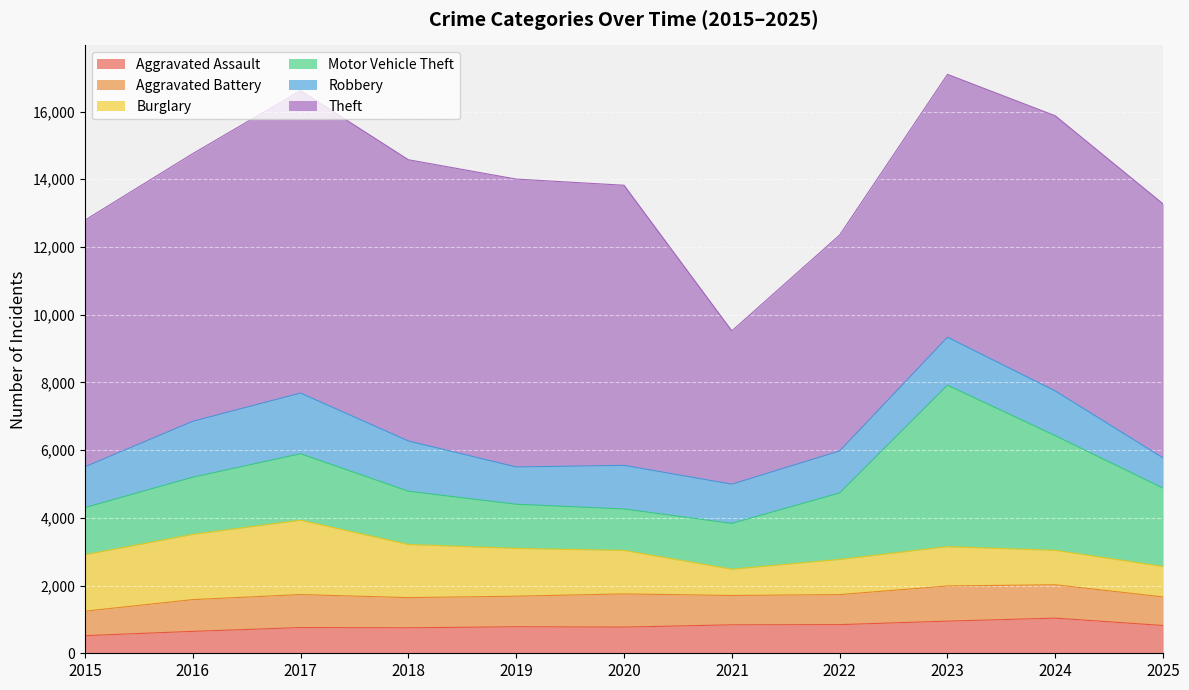

Is it true that Aggravated Battery equals 980 at 2020?

True